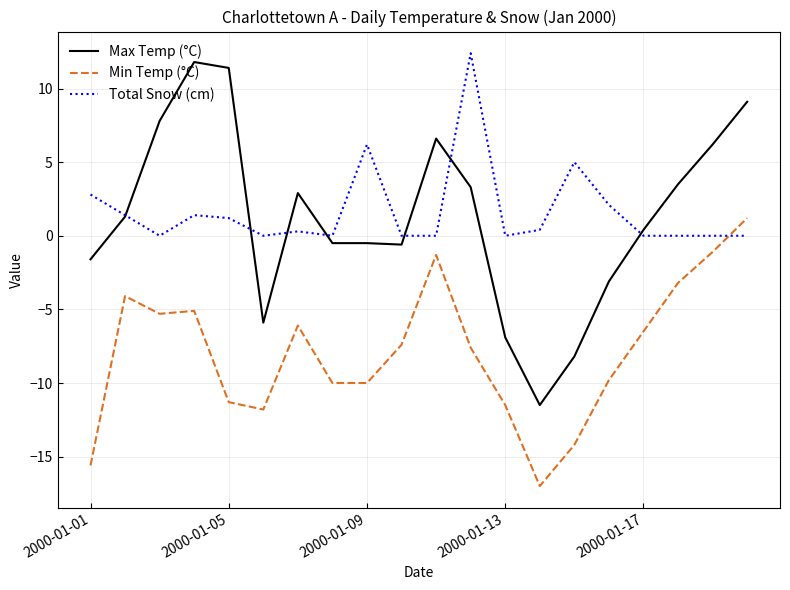

What are all the series names shown in the legend?

Max Temp (°C), Min Temp (°C), Total Snow (cm)